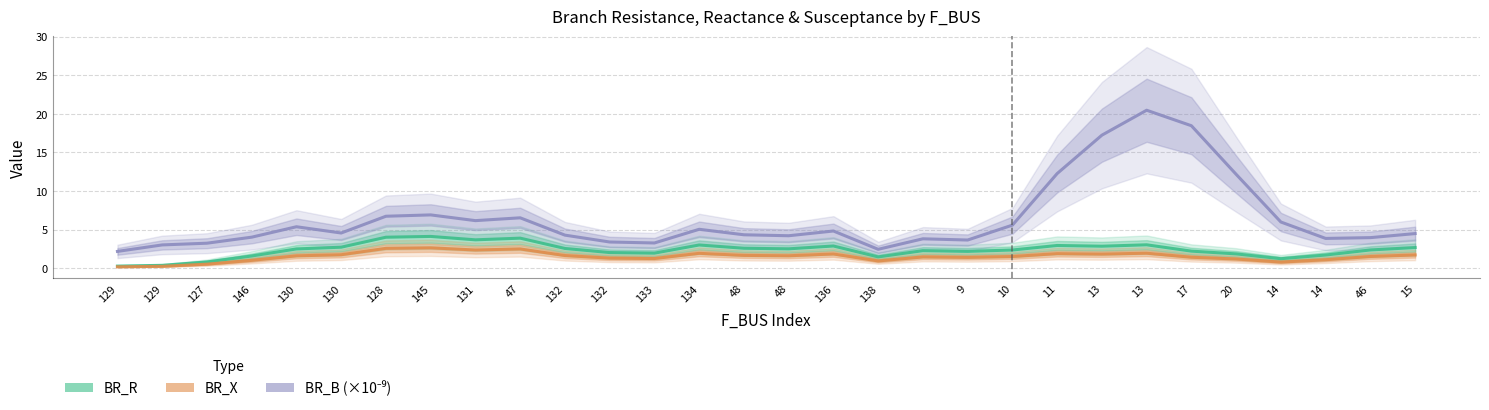

What is the label of the 15th point from the left?

48